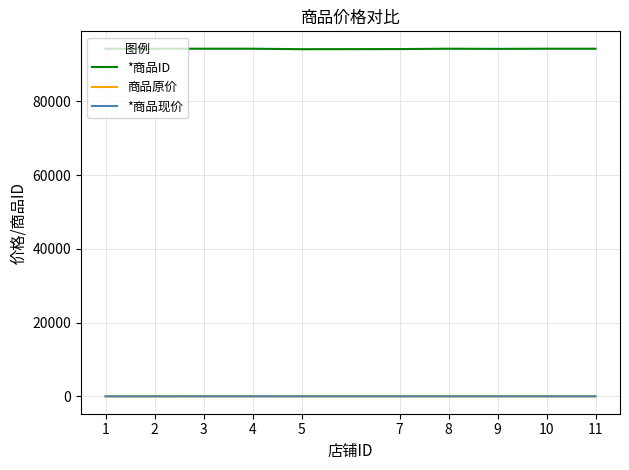

What is the average value of the 商品原价 series?

31.4